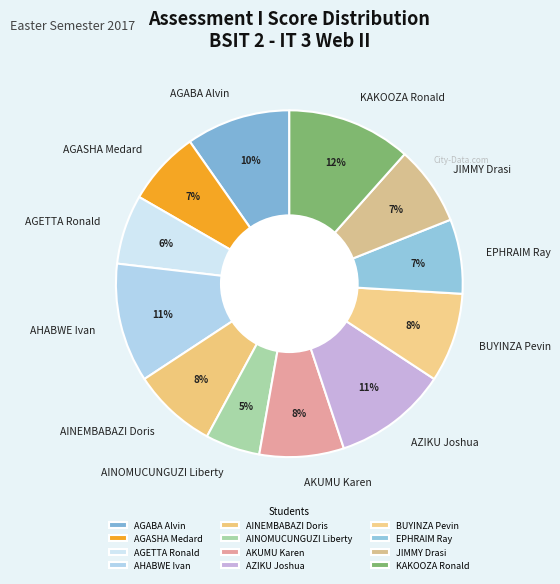

The AGETTA Ronald slice represents 6% of the pie. True or false?

True